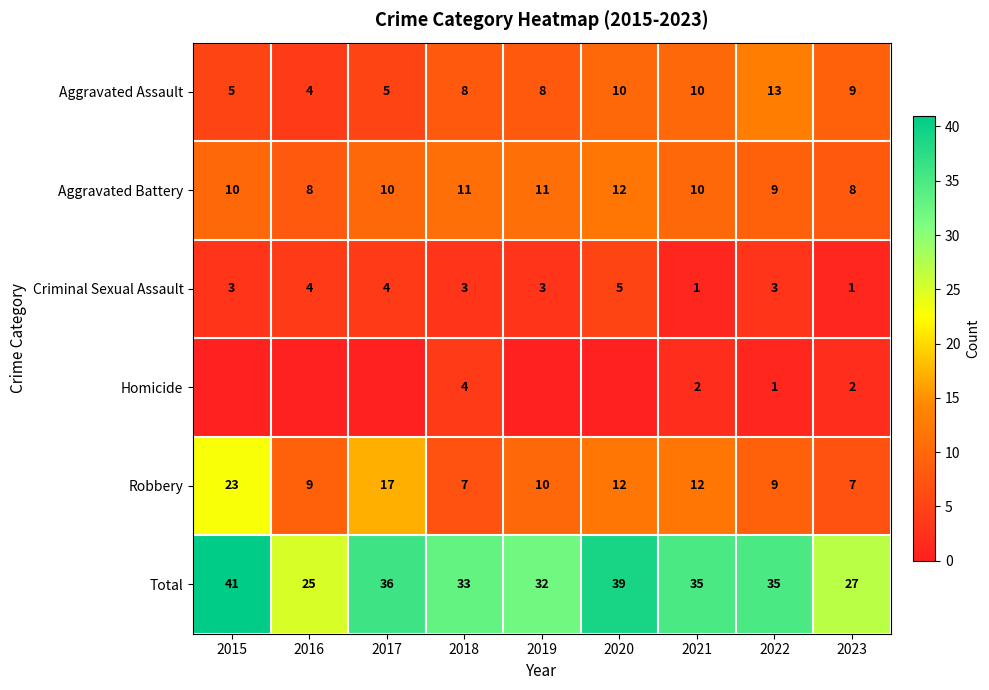

What is the difference between the highest and lowest values at 2022?

34